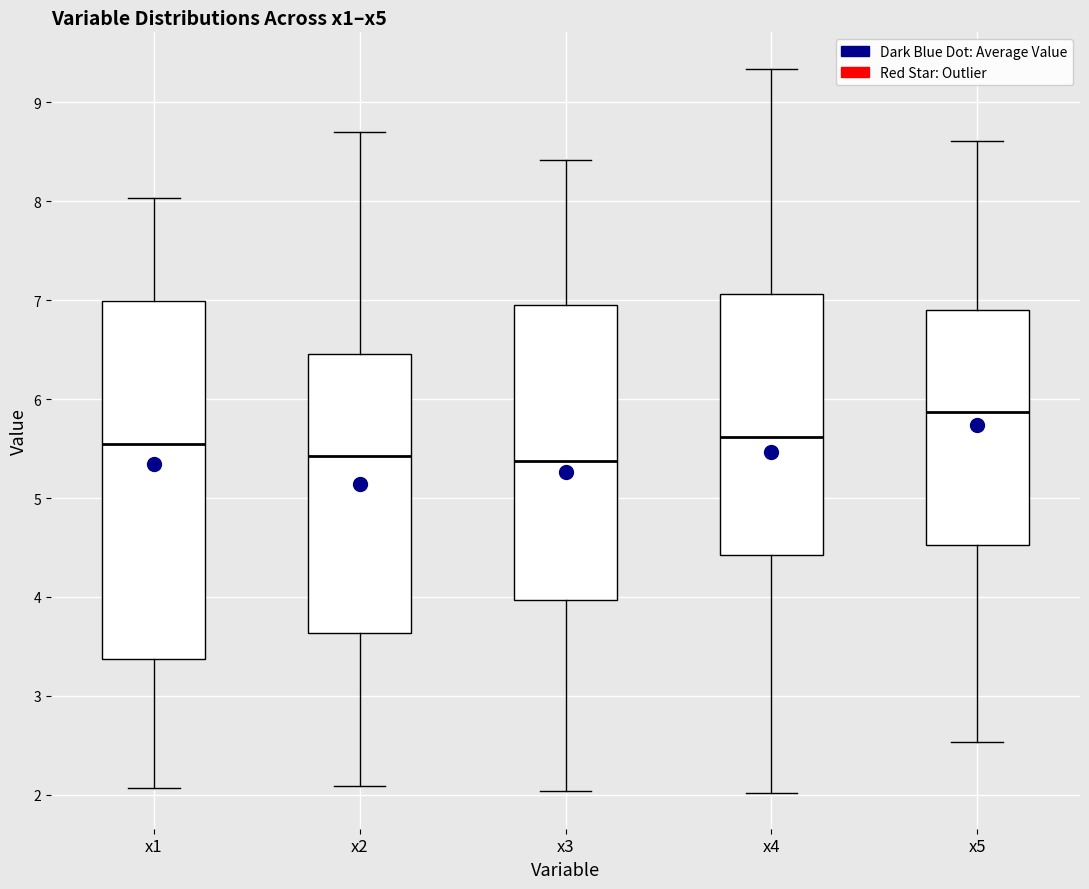

Reading left to right, read every box against the y-axis: the position of its median line, the range the box covers, and the ends of its whiskers. The values are not printed on the chart, so give them approximately, as read against the axis.

x1: median 5.5, box 3.4 to 7.0, whiskers 2.1 to 8.0
x2: median 5.4, box 3.6 to 6.5, whiskers 2.1 to 8.7
x3: median 5.4, box 4.0 to 7.0, whiskers 2.0 to 8.4
x4: median 5.6, box 4.4 to 7.1, whiskers 2.0 to 9.3
x5: median 5.9, box 4.5 to 6.9, whiskers 2.5 to 8.6